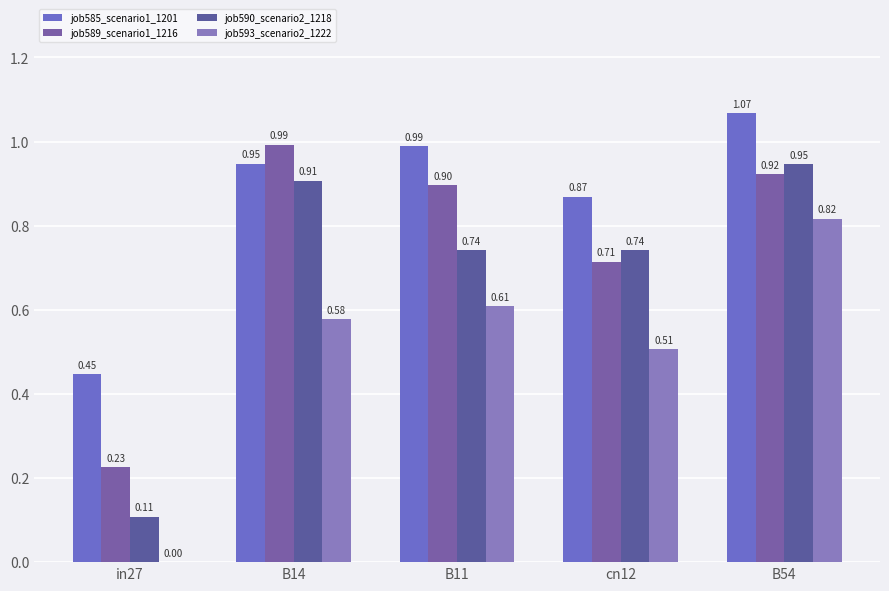

Are the bars horizontal?

No